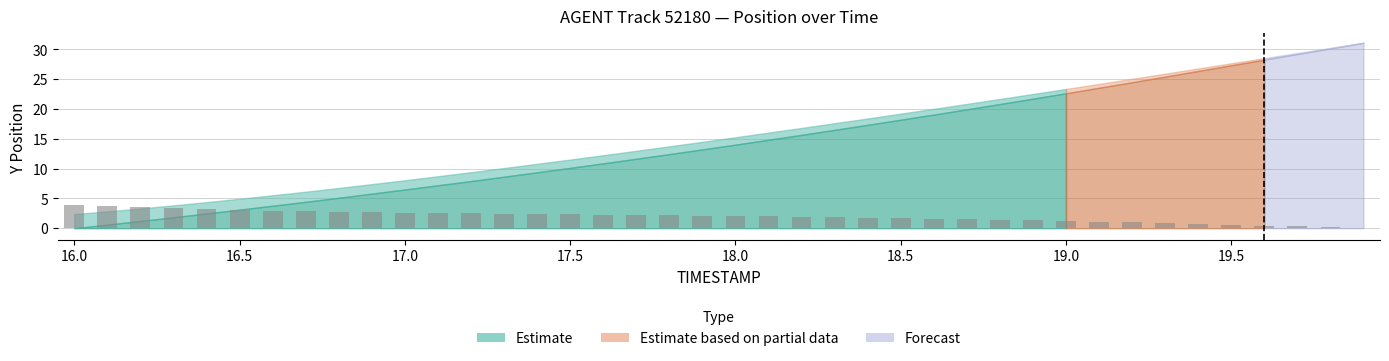

What is the sum of all values?

78.7